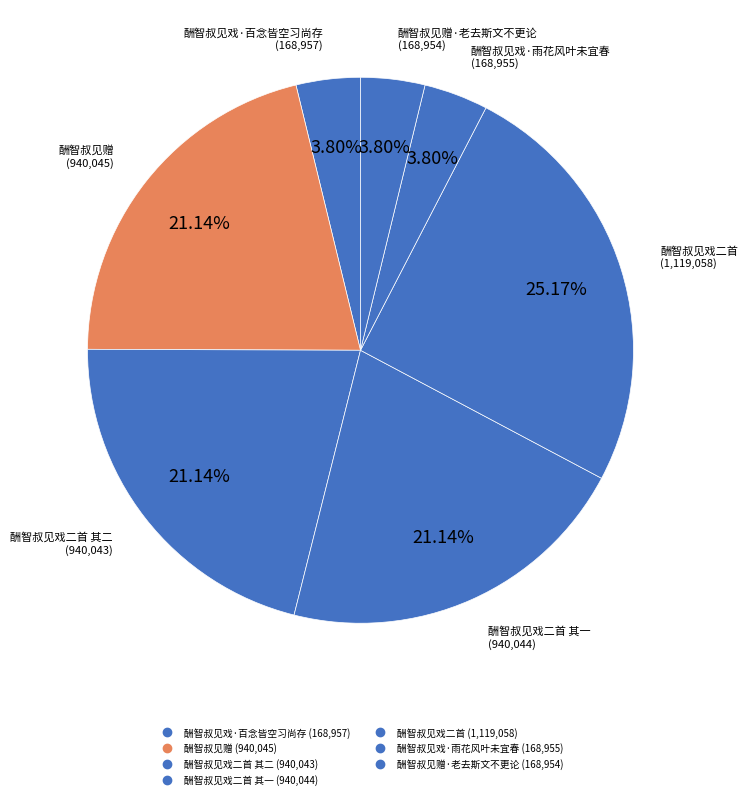

To the nearest percent, what is the average slice percentage?

14%